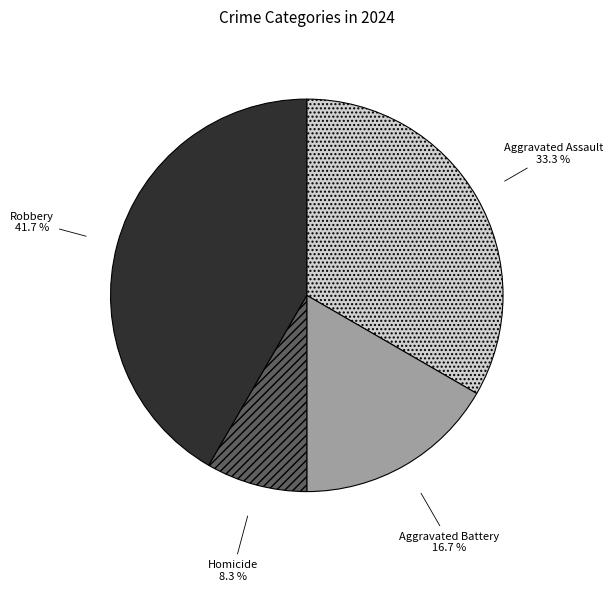

Which category has the biggest portion of the pie?

Robbery